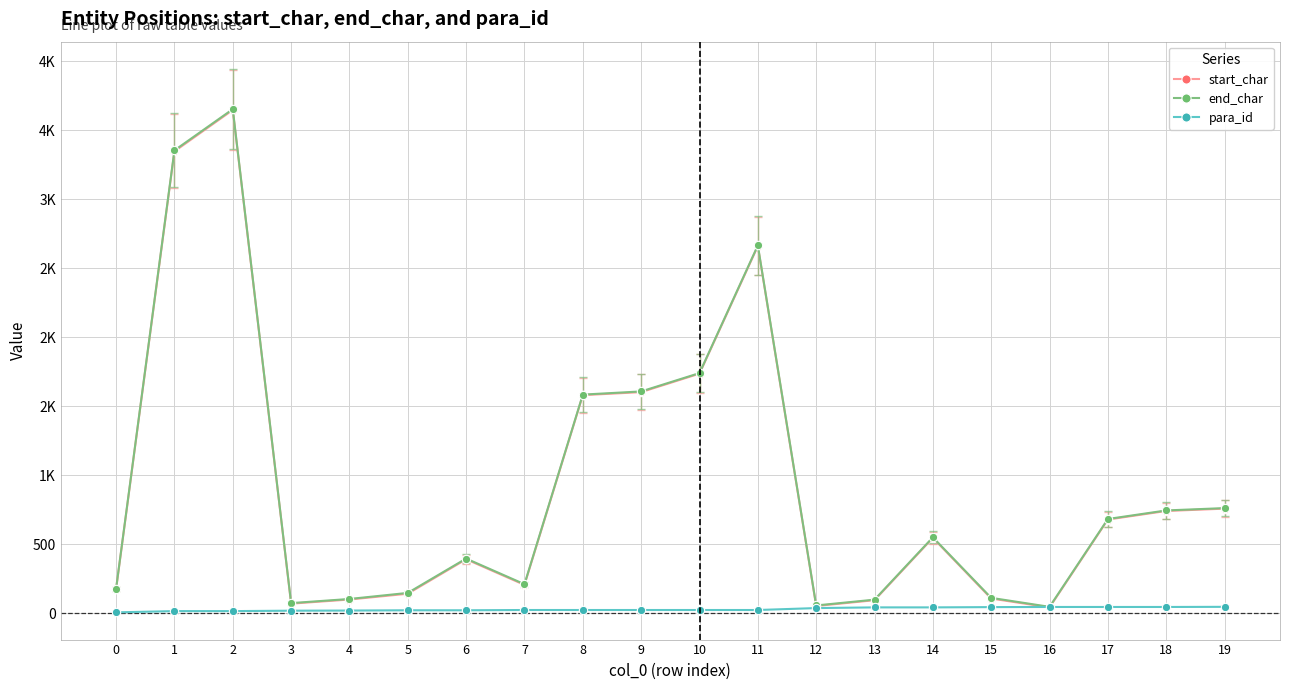

Is this an area chart (filled region under the line)?

No